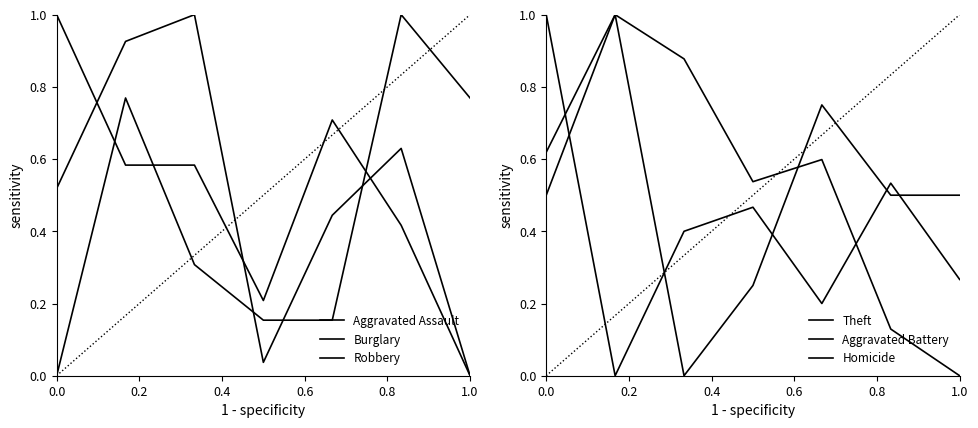

What is the sum of the Aggravated Battery values at 0.6 and 0.2?

0.6